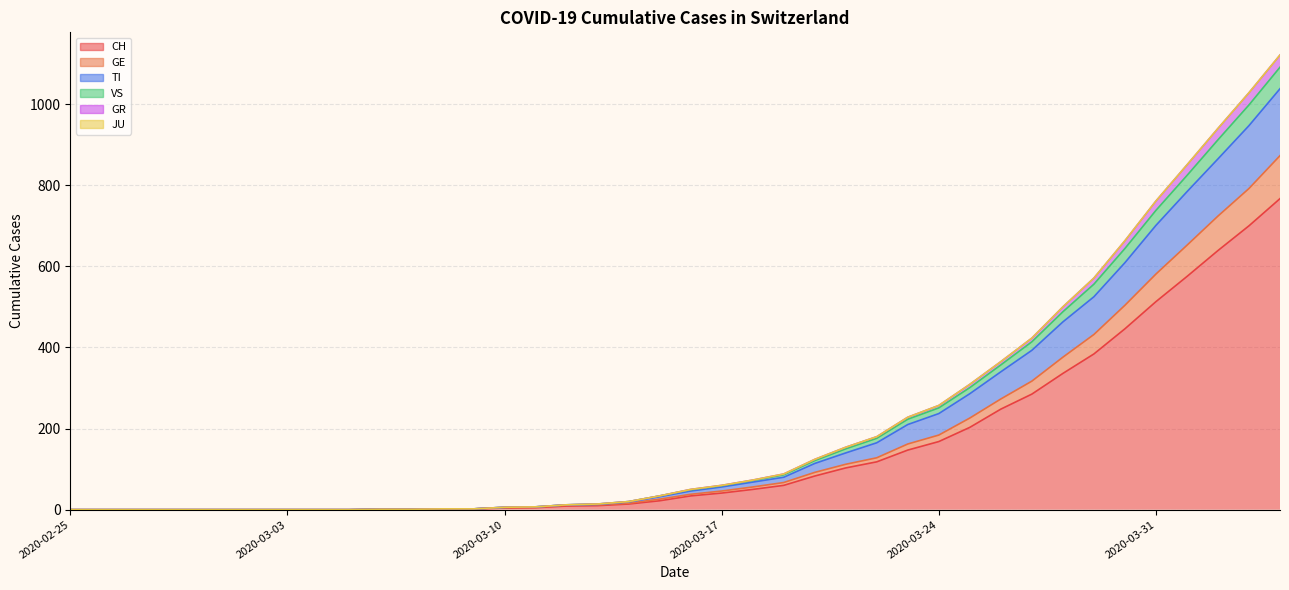

Does the chart display data point markers on the line(s)?

No